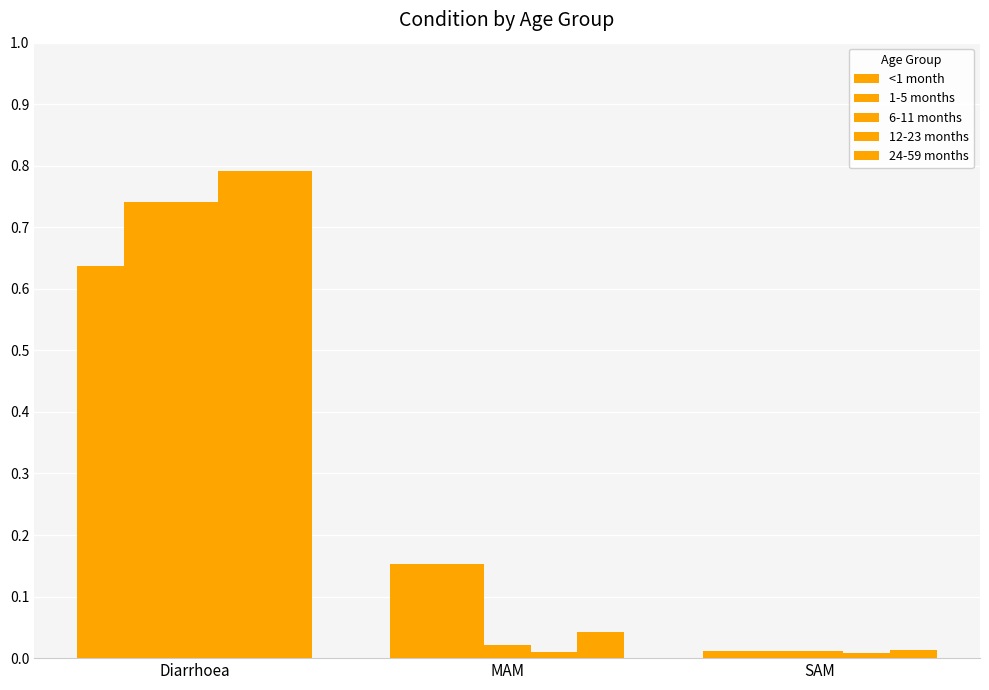

How many series are shown in this chart?

5